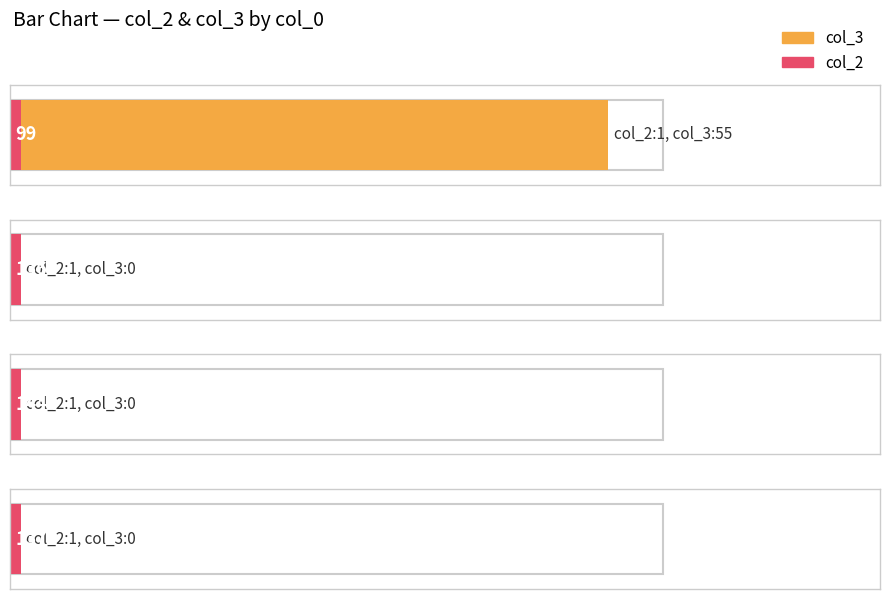

What is the label of the 4th bar from the right?

99